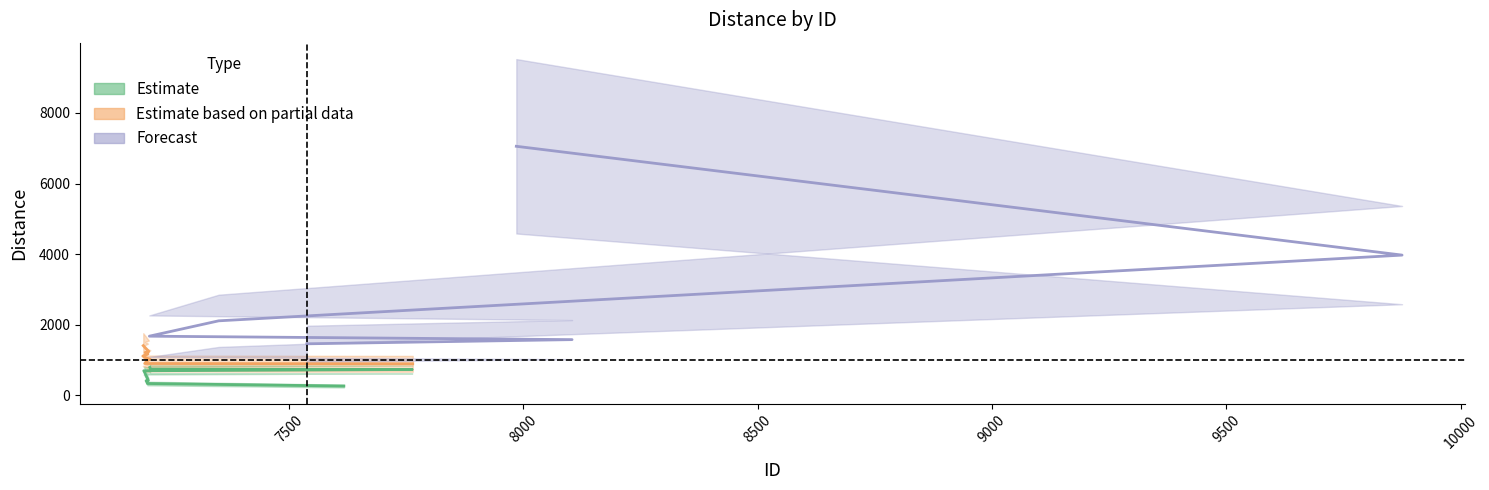

Reading left to right, what are all the values shown in this chart?

266.5	337.8	393.4	416.4	423.3	680.0	699.0	734.8	741.7	792.9	895.5	904.0	984.4	1025.0	1066.0	1114.6	1172.9	1216.2	1243.9	1410.1	1462.2	1580.9	1678.2	2113.1	3974.0	7055.2